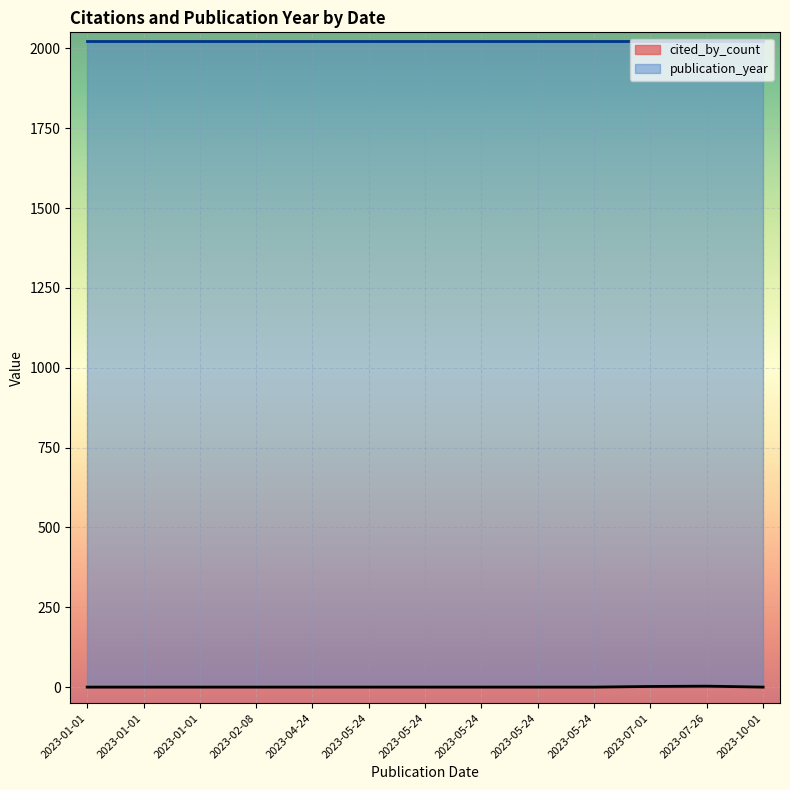

Reading right to left, extract all data points from this chart.

cited_by_count: 0	3	2	0	0	0	0	0	0	0	0	0	0
publication_year: 2023	2023	2023	2023	2023	2023	2023	2023	2023	2023	2023	2023	2023